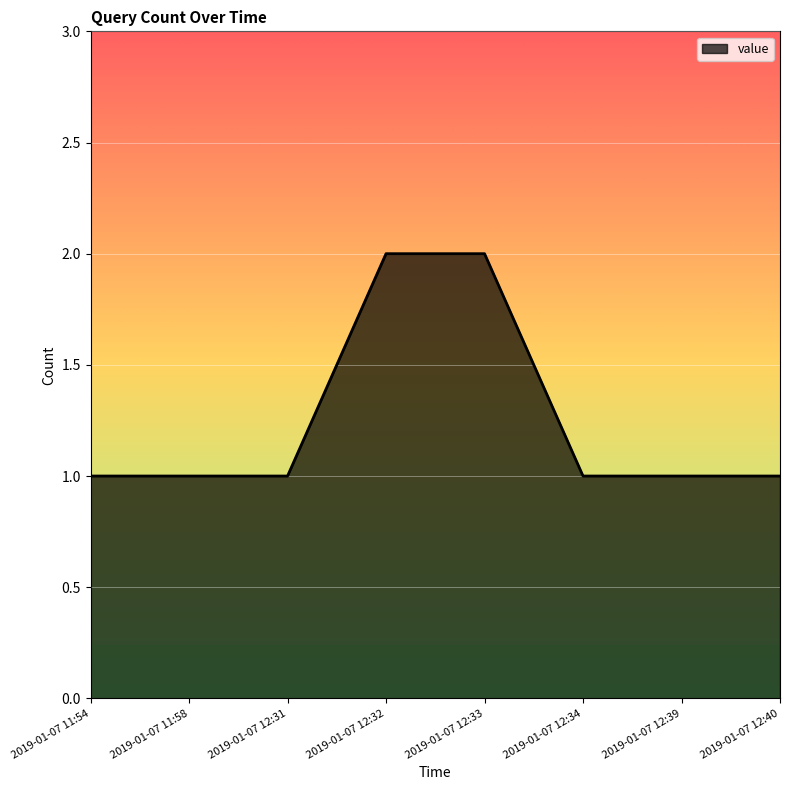

True or false: the data shows 2 at 2019-01-07 12:40.

False